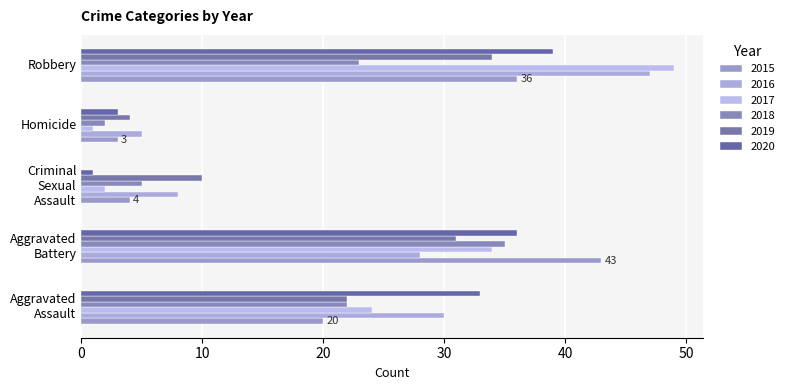

Count the number of data series in this chart.

6